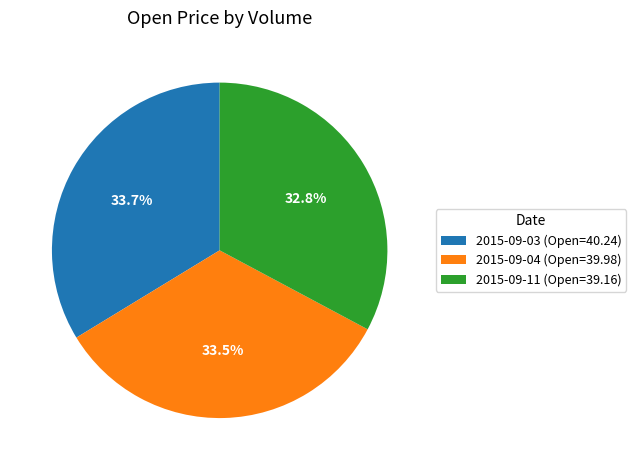

Which slice is the smallest?

2015-09-11 (Open=39.16)